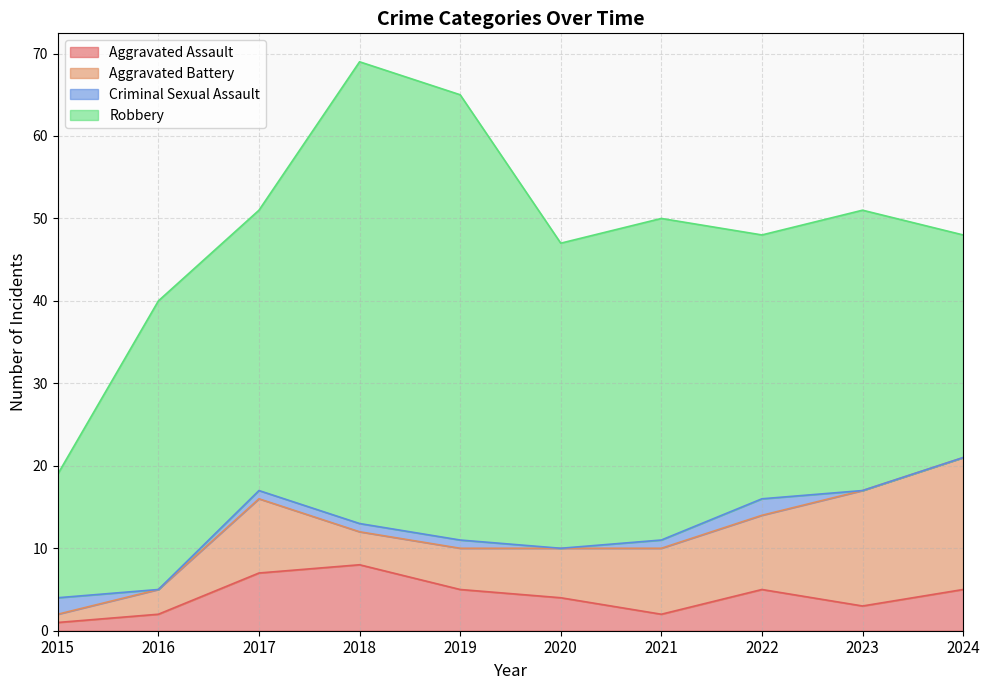

What is the total value across all series at 2024?

48